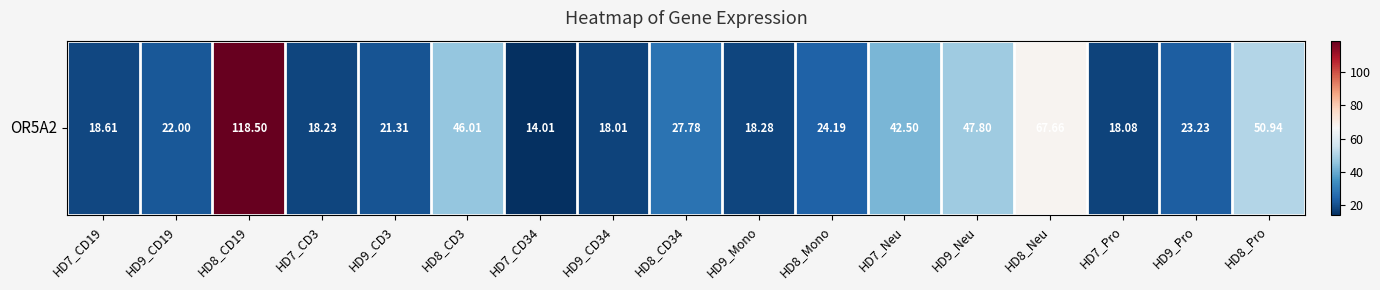

What is the difference between the second highest and minimum values?

53.6